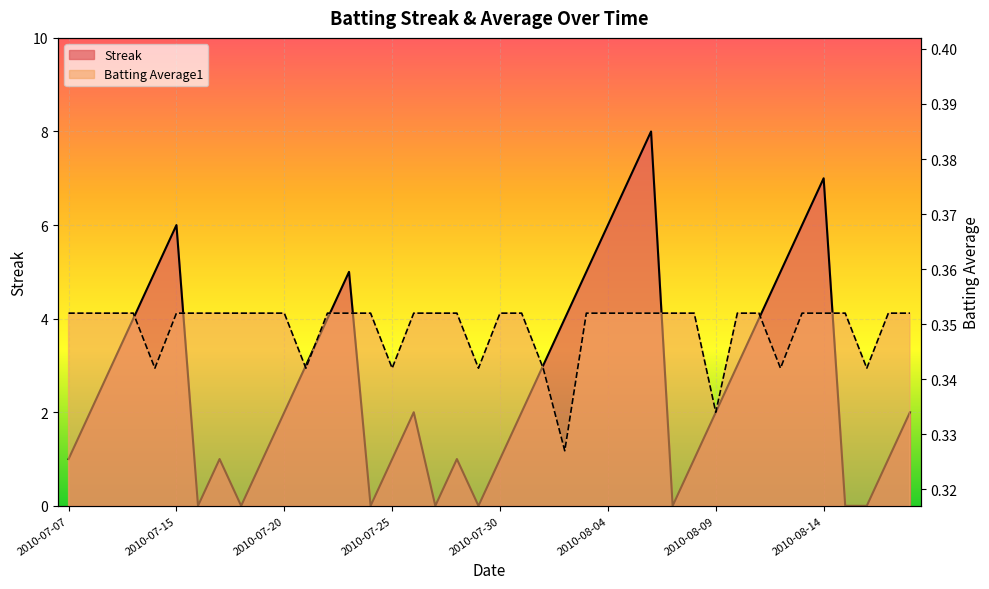

At which label does Streak reach its minimum?

2010-07-16